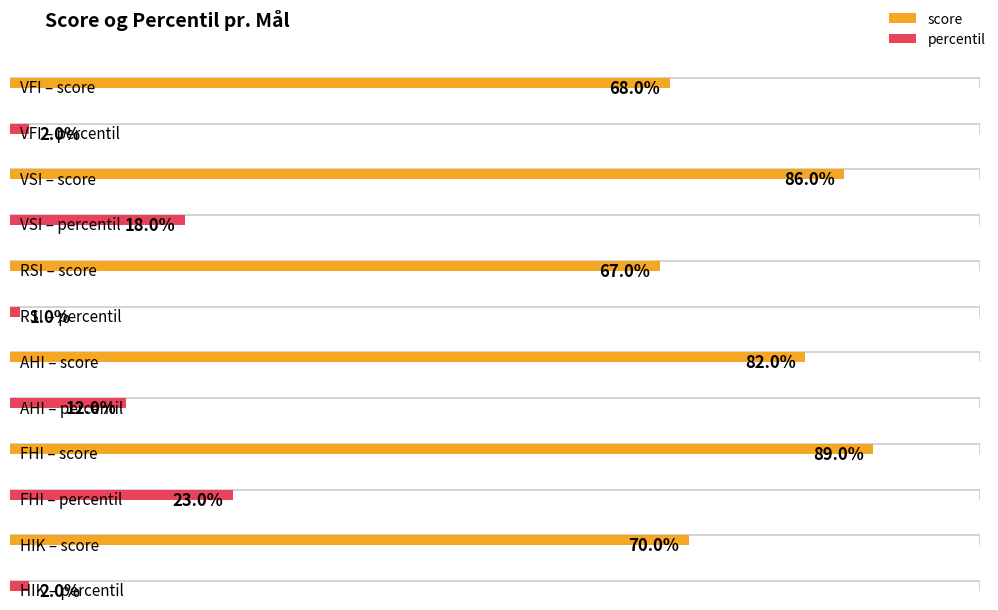

How many bars are there in each group?

2